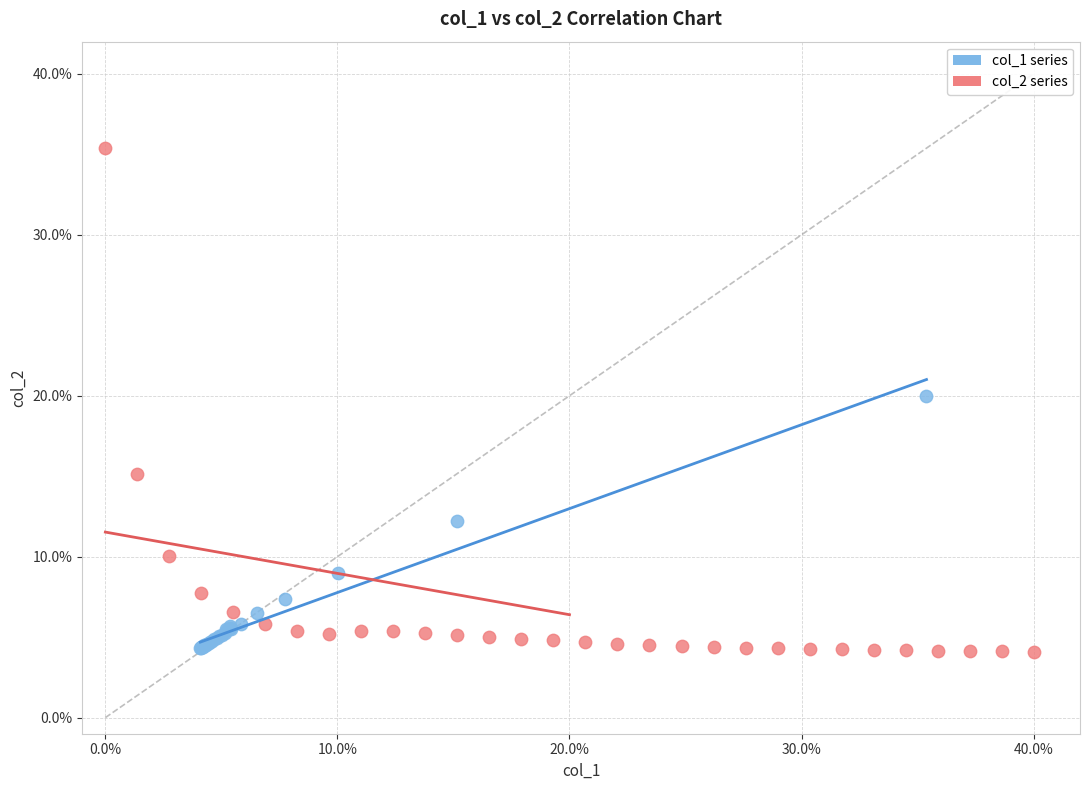

What are all the series names shown in the legend?

col_1 series, col_2 series